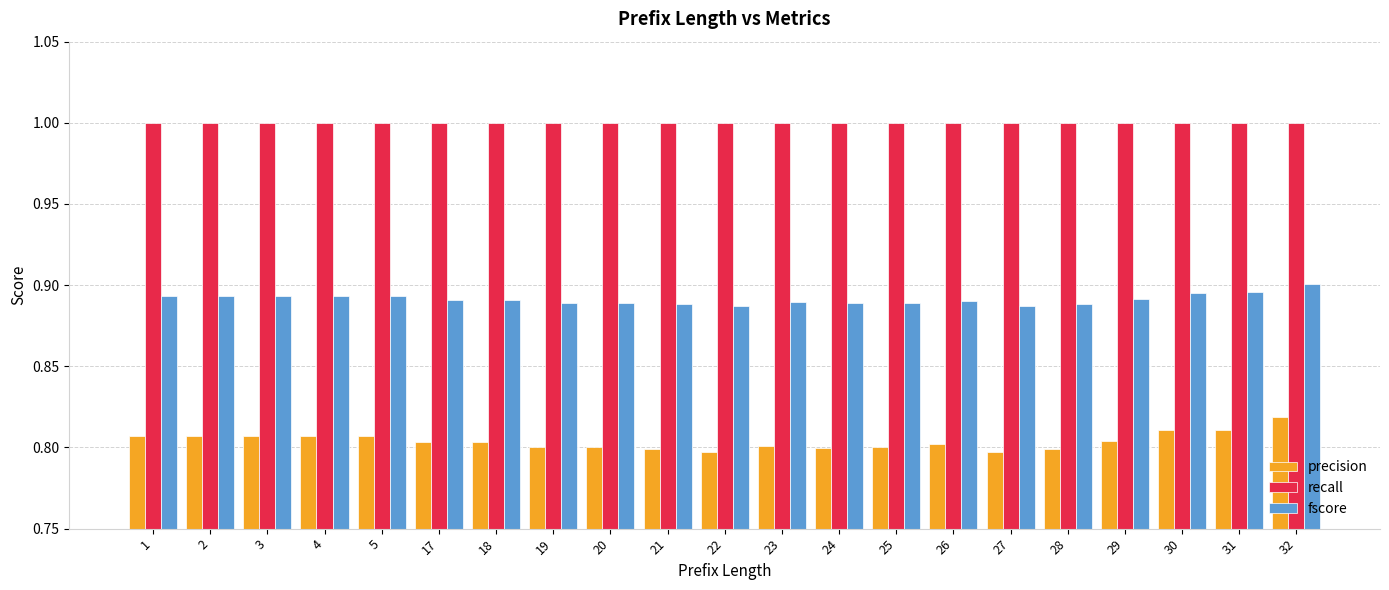

Which series has the largest range (max minus min)?

precision